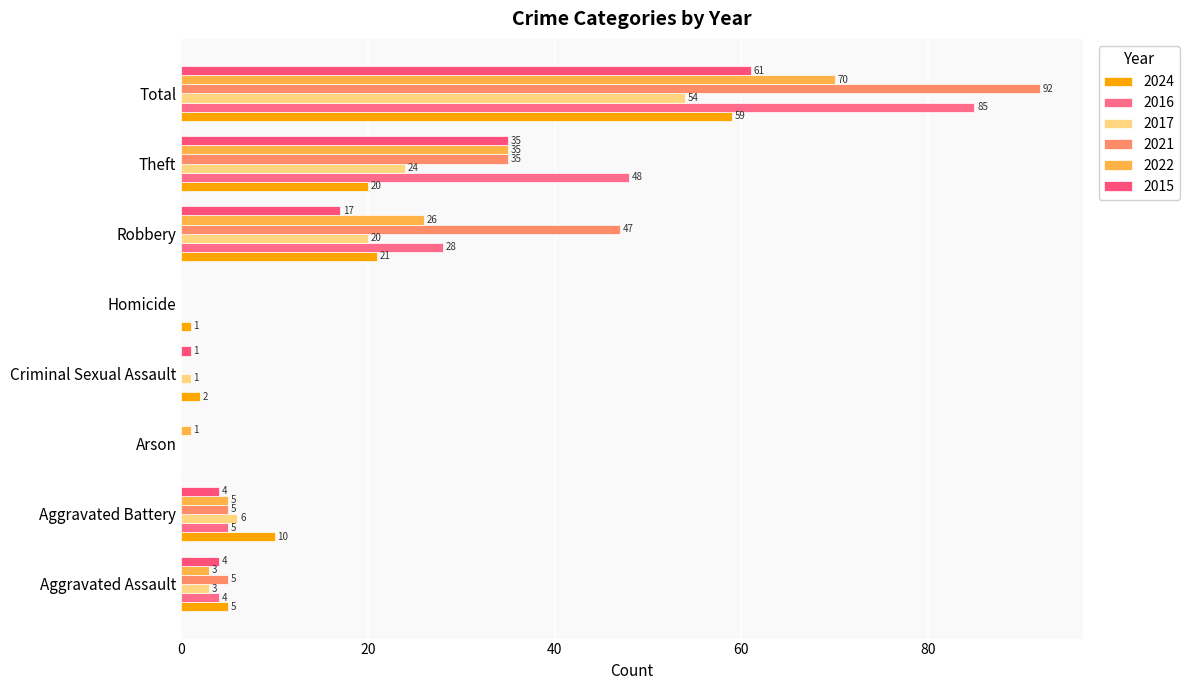

How many values in 2016 are above zero?

5